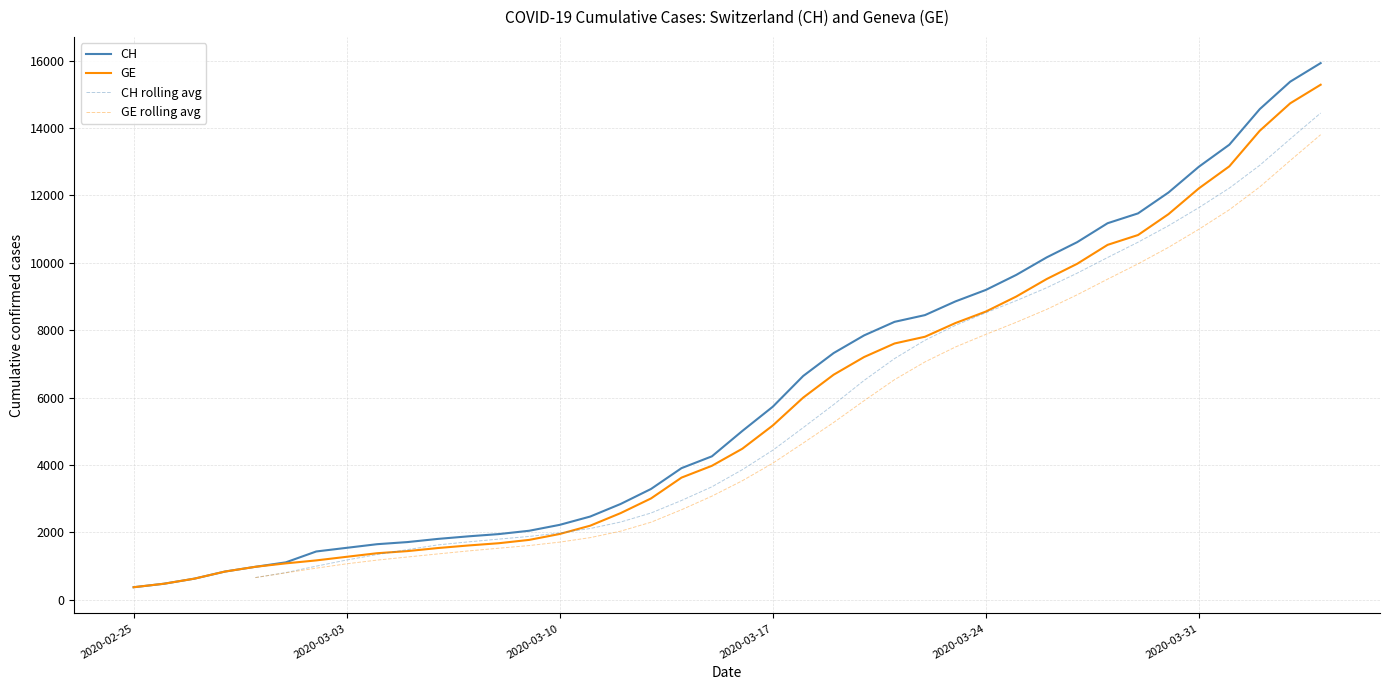

Is the value of CH at 2020-03-08 greater than the value of GE at 2020-03-04?

Yes